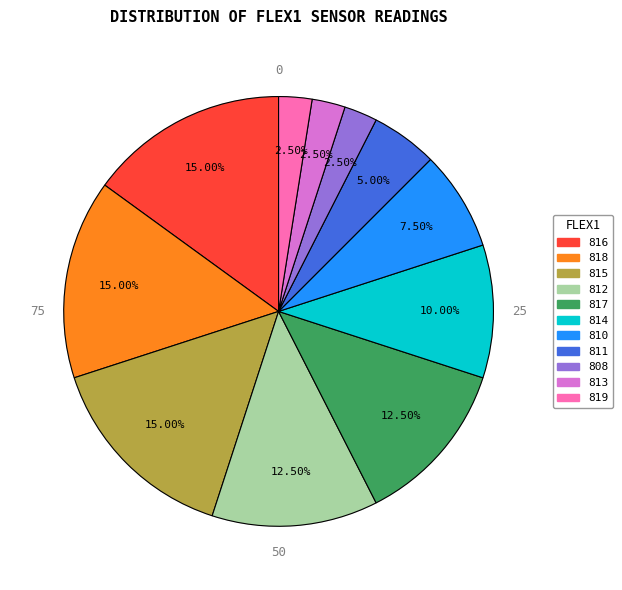

Does any single category account for the majority?

No